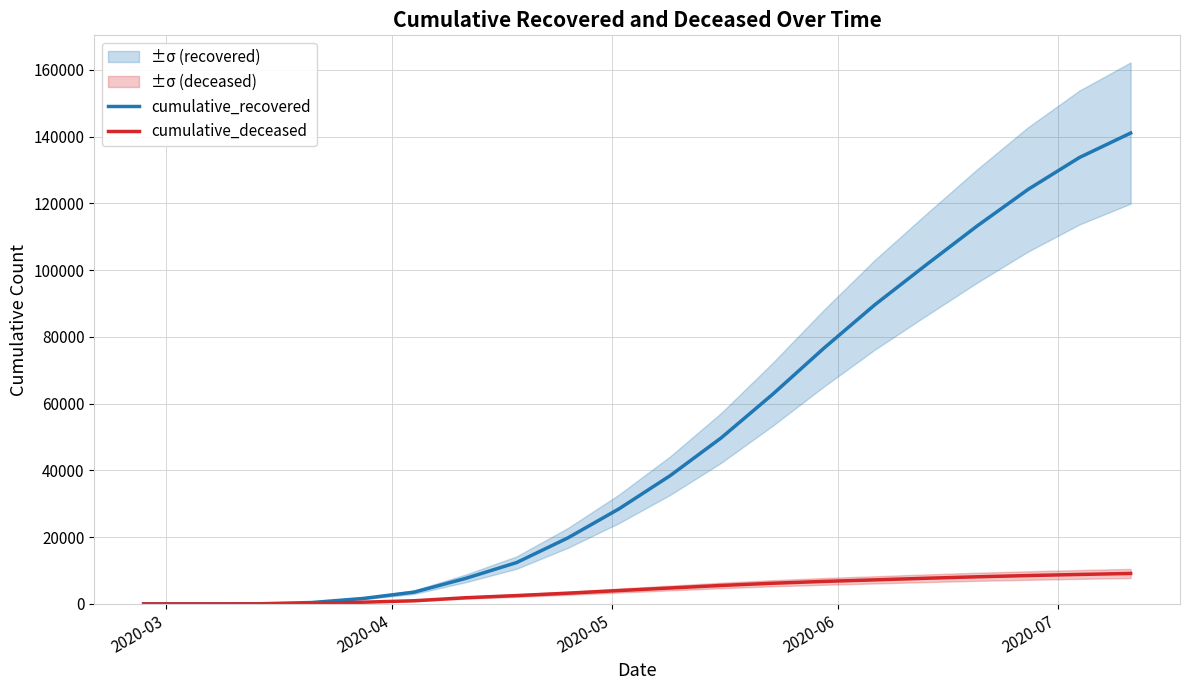

What is the highest value of the cumulative_deceased series?

9134